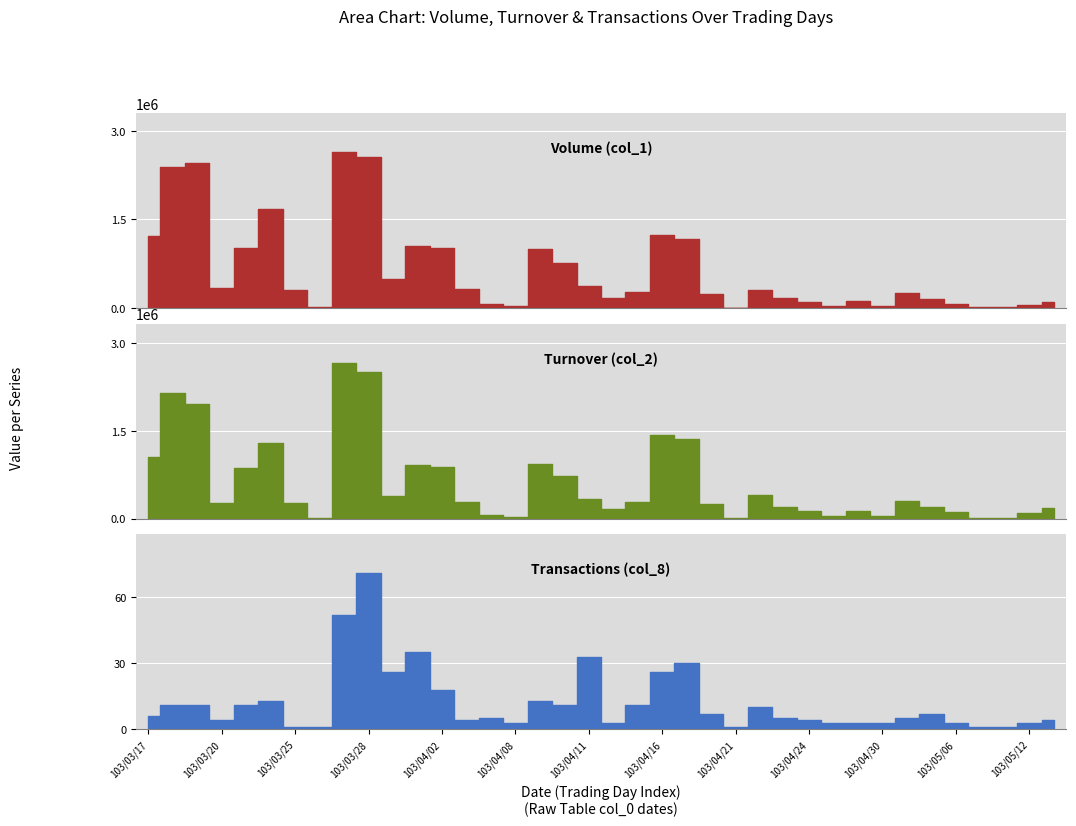

Is the value of Transactions (col_8) at 103/03/20 greater than the value of Volume (col_1) at 103/05/13?

No